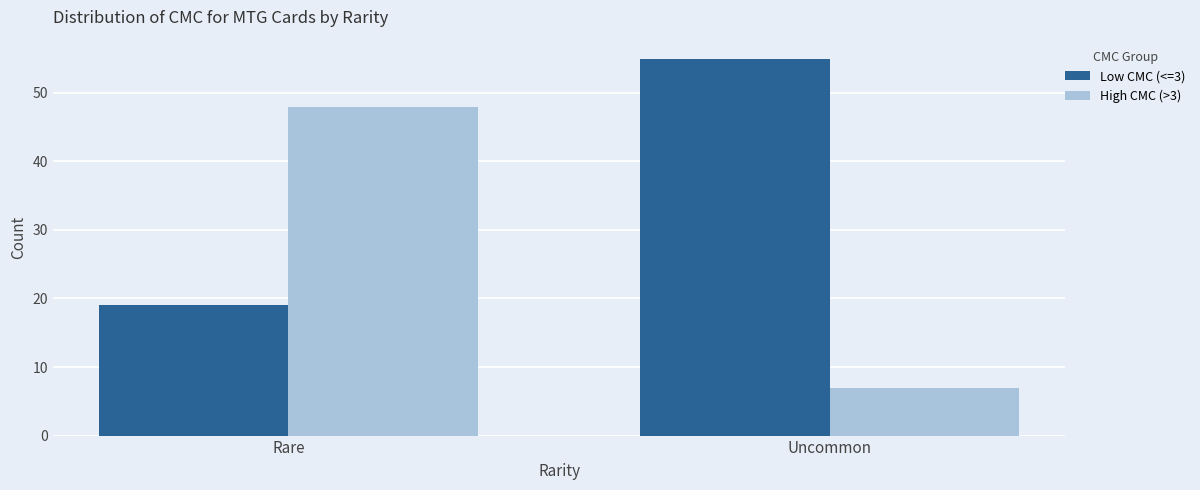

What is the spread (max minus min) of values at Uncommon?

48